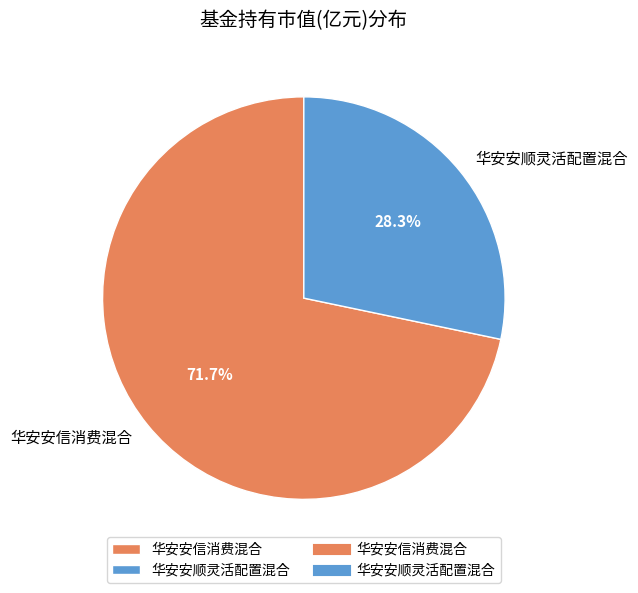

How many segments does this pie chart have?

2